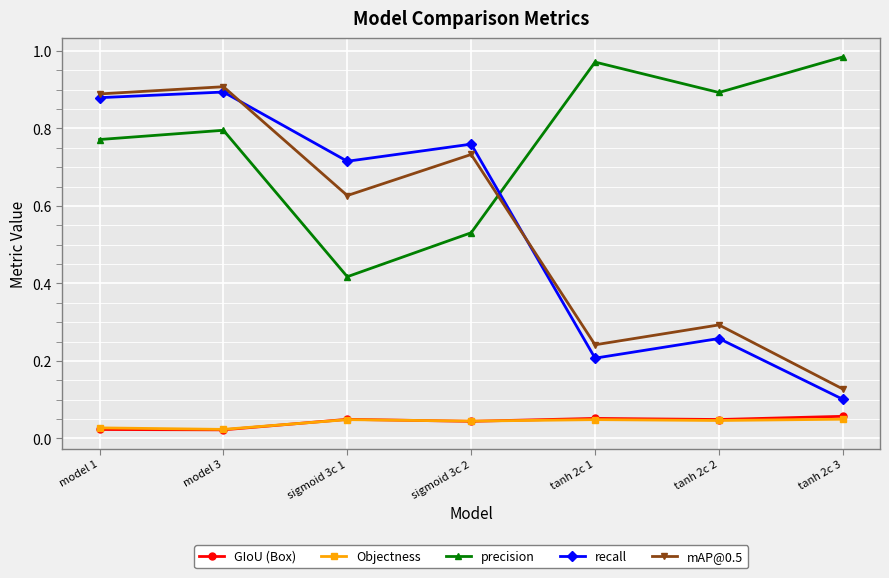

Which category has the lowest value in the mAP@0.5 series?

tanh 2c 3